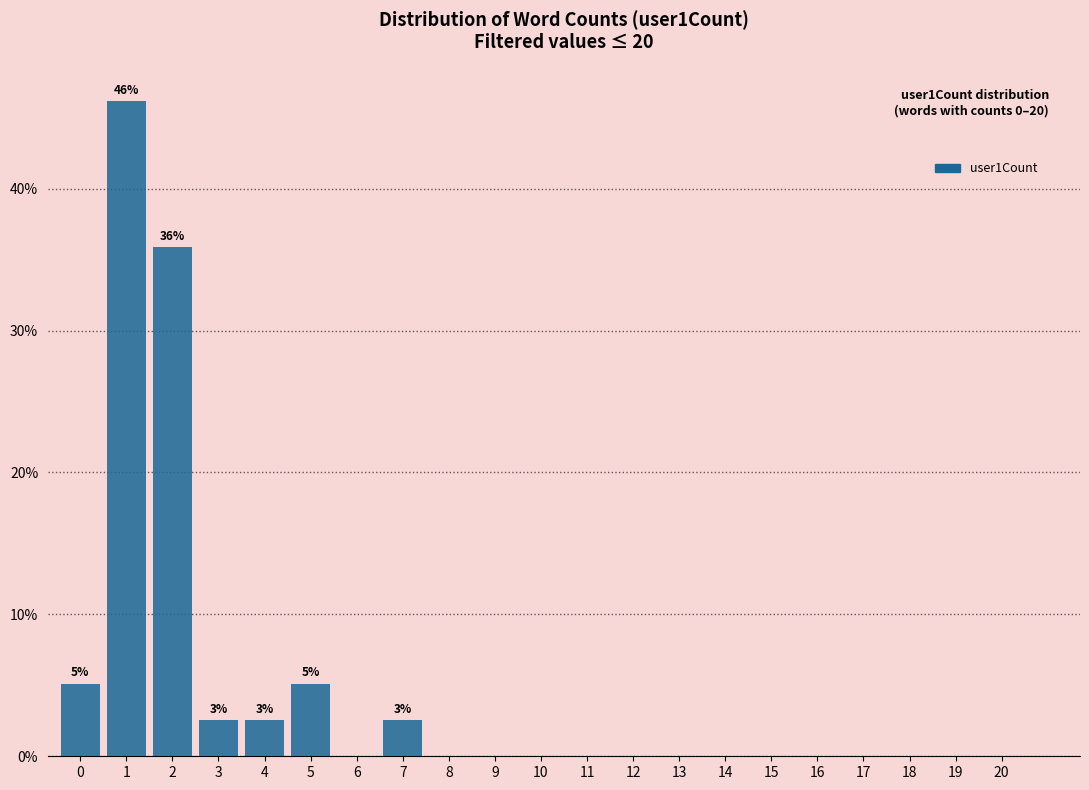

Reading left to right, transcribe all the data shown in this chart.

0=5.1	1=46.2	2=35.9	3=2.6	4=2.6	5=5.1	6=0.0	7=2.6	8=0.0	9=0.0	10=0.0	11=0.0	12=0.0	13=0.0	14=0.0	15=0.0	16=0.0	17=0.0	18=0.0	19=0.0	20=0.0